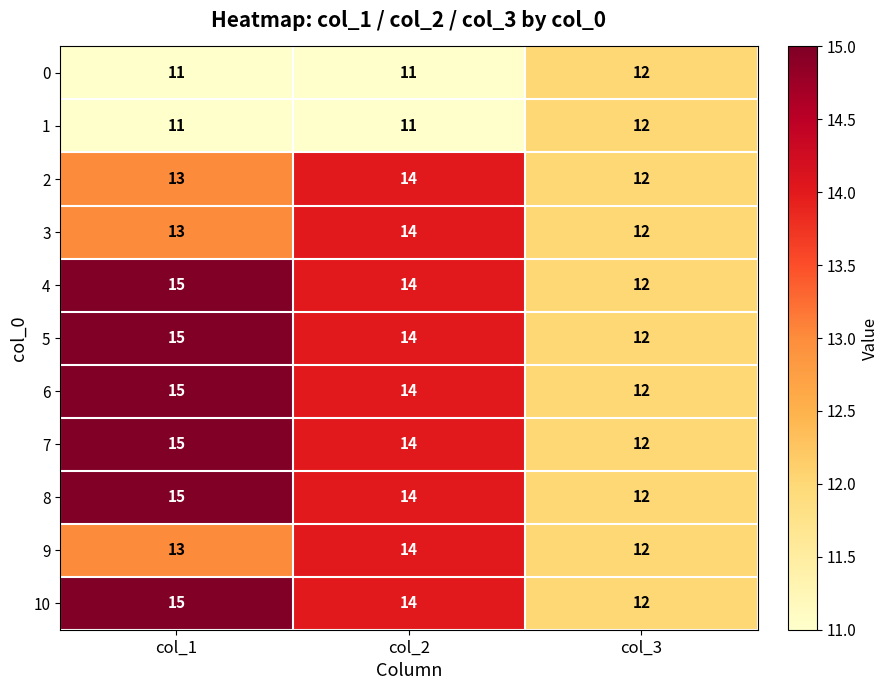

List the labels in order of 8 value, smallest first.

col_3, col_2, col_1